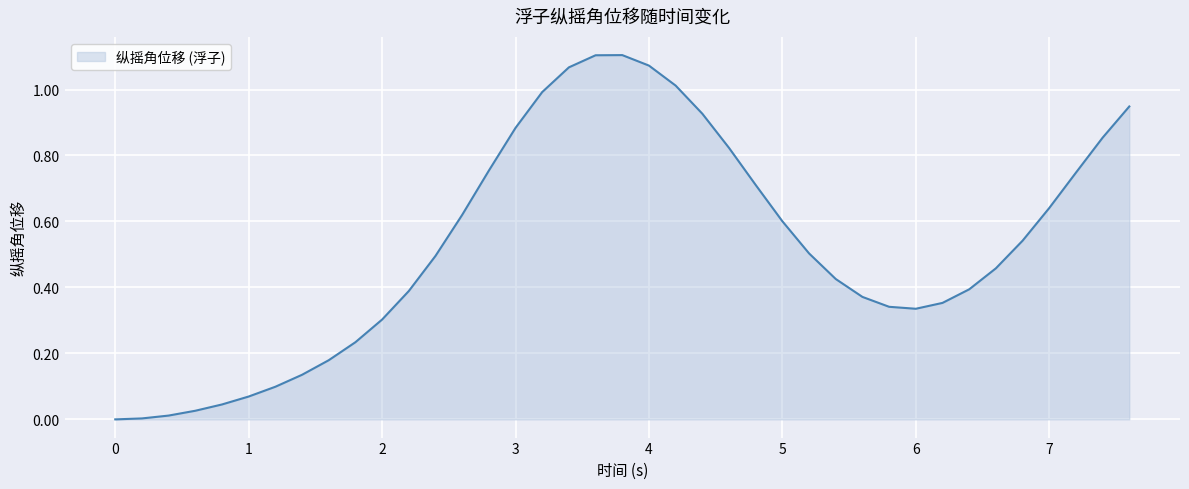

How many lines are shown in the chart?

1